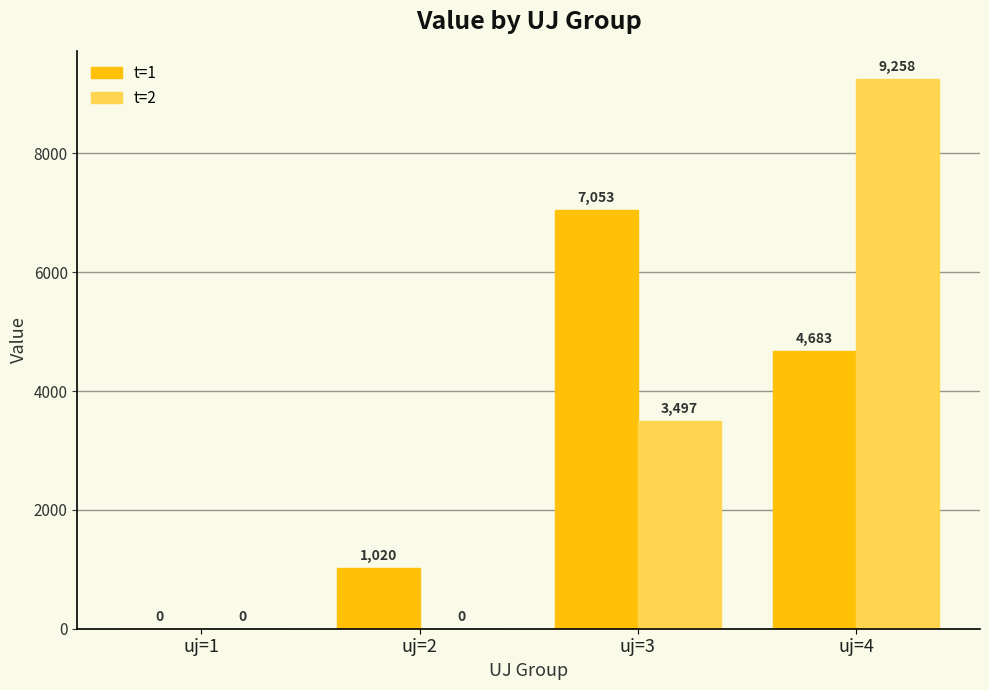

Does the chart contain stacked bars?

No